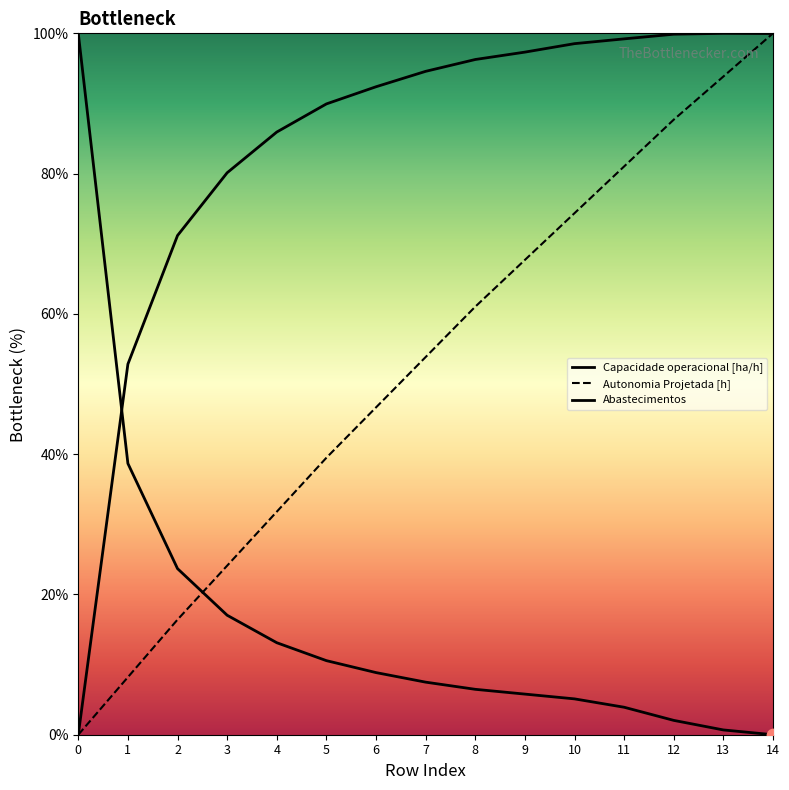

How many lines are shown in the chart?

3